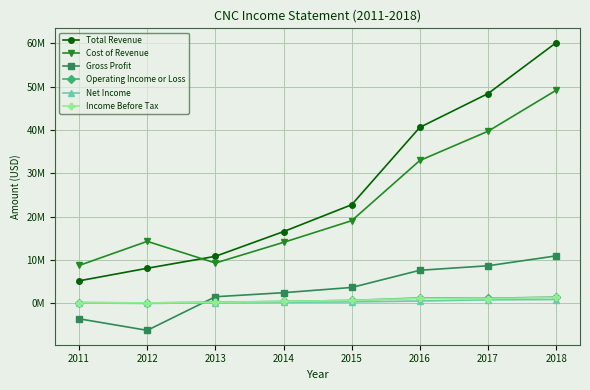

What value does the Income Before Tax series have at 2011, to the nearest 50?

188400